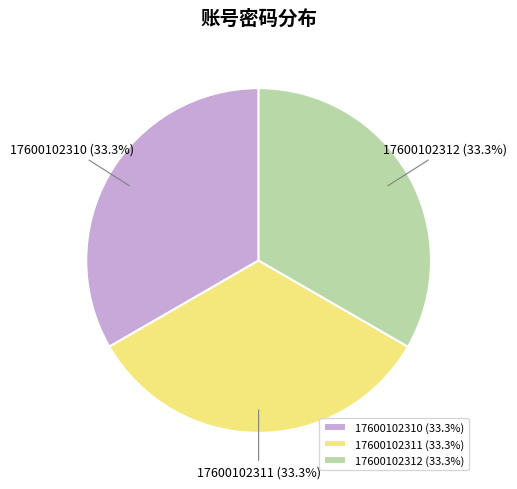

To the nearest percent, what percentage of the pie is 17600102312?

33%